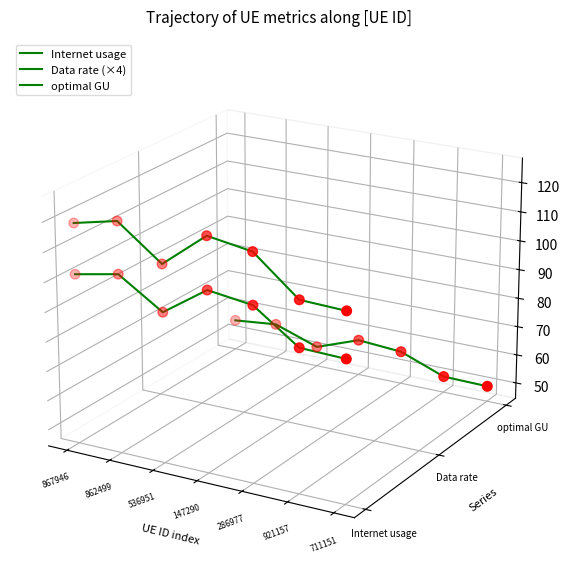

What are all the series names shown in the legend?

Internet usage, Data rate (×4), optimal GU